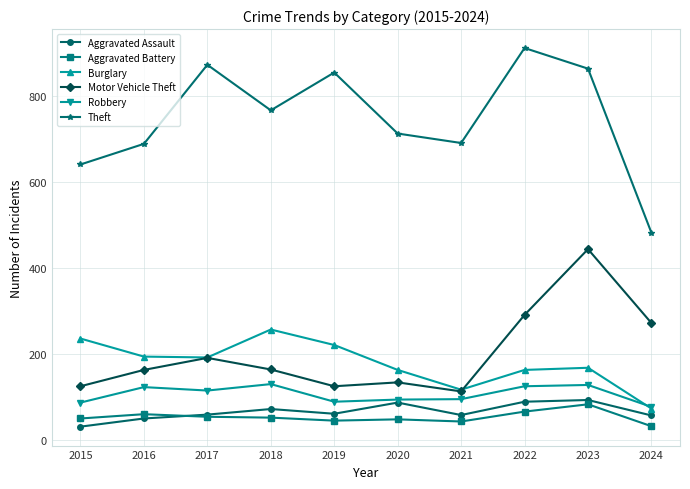

True or false: Robbery has more than 2 points higher than both neighbors.

True